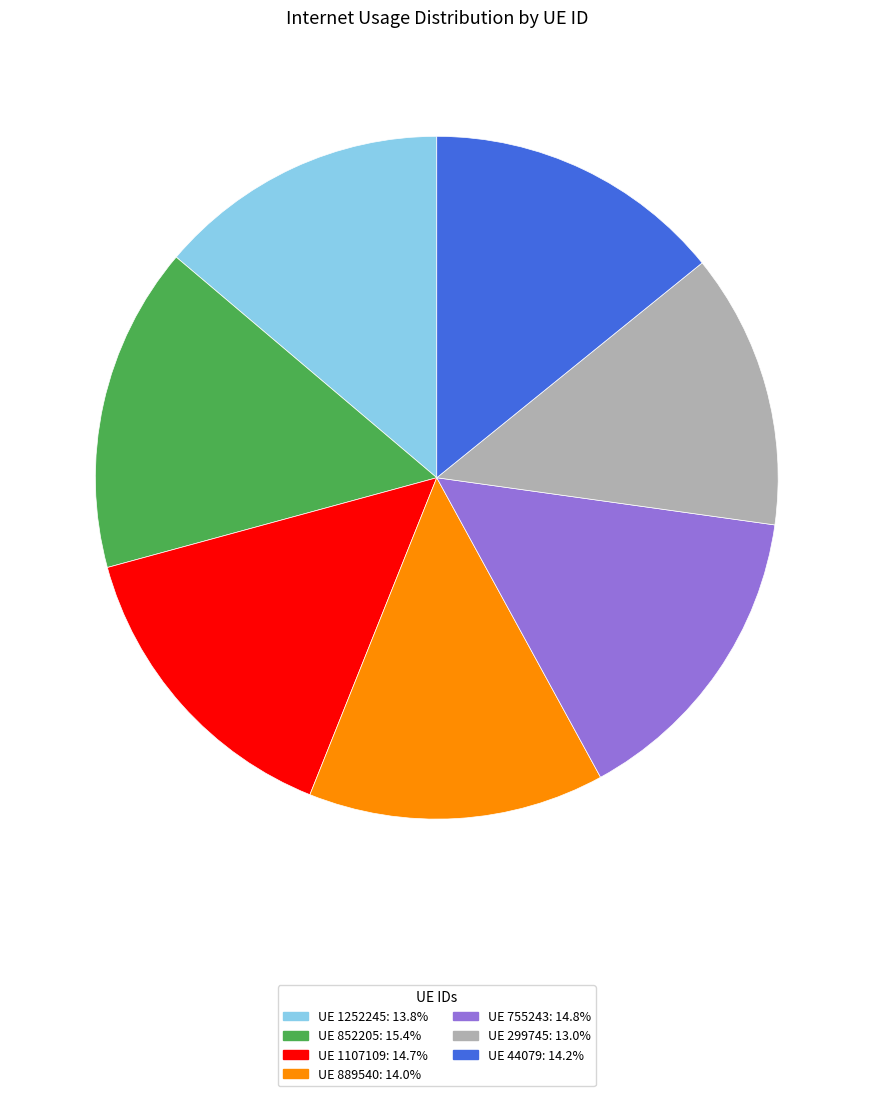

How many segments does this pie chart have?

7